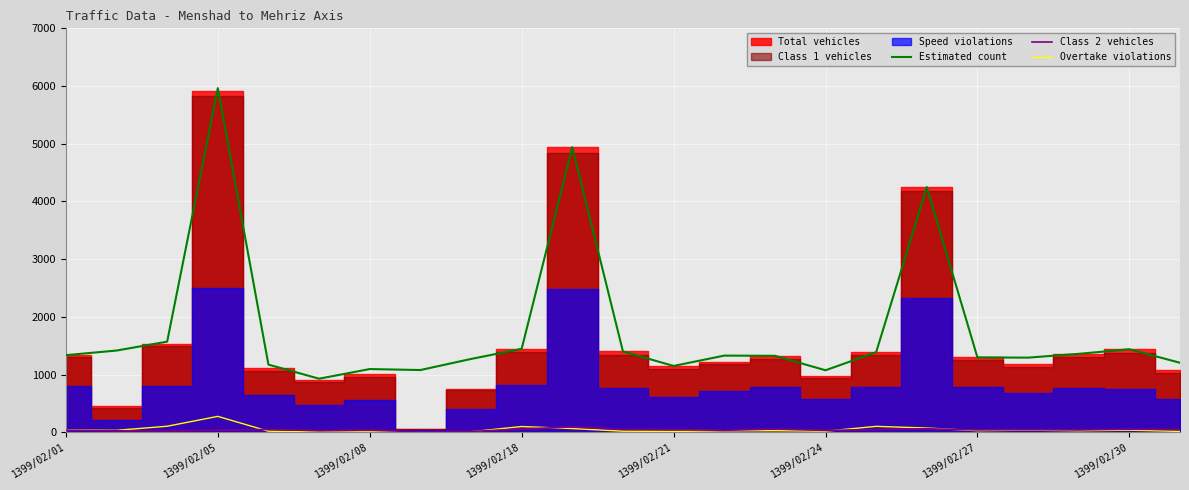

At how many categories does at least one series exceed 4032?

3